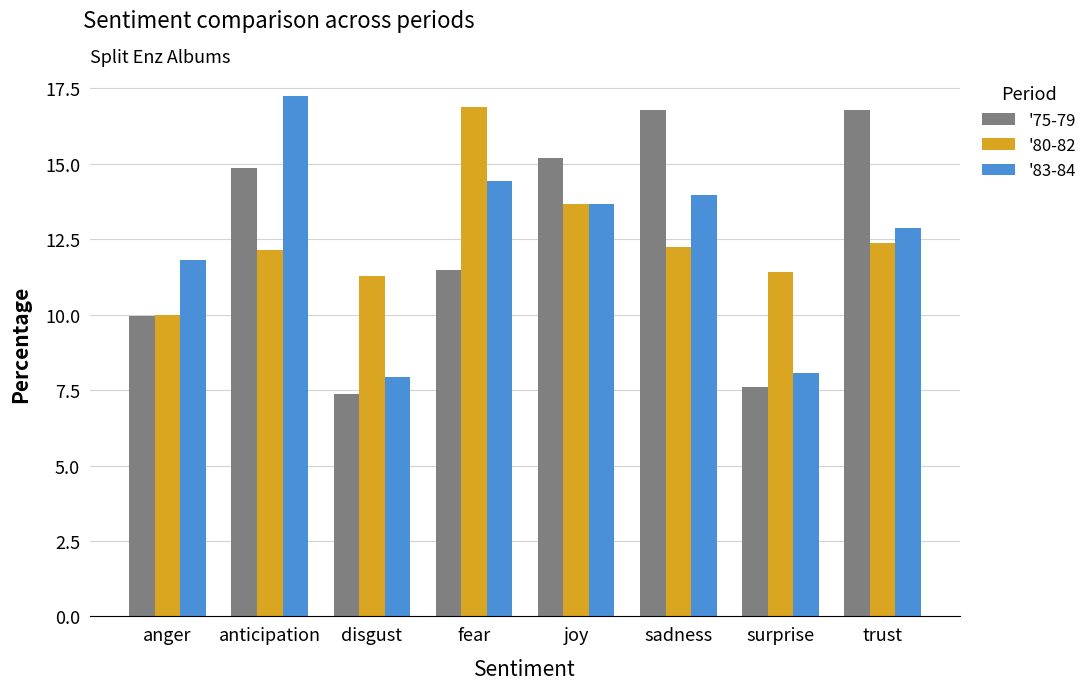

What is the label of the 8th bar from the right?

anger